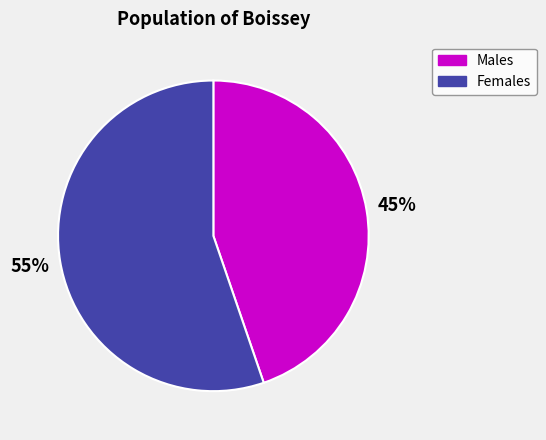

To the nearest percent, what is the average slice percentage?

50%